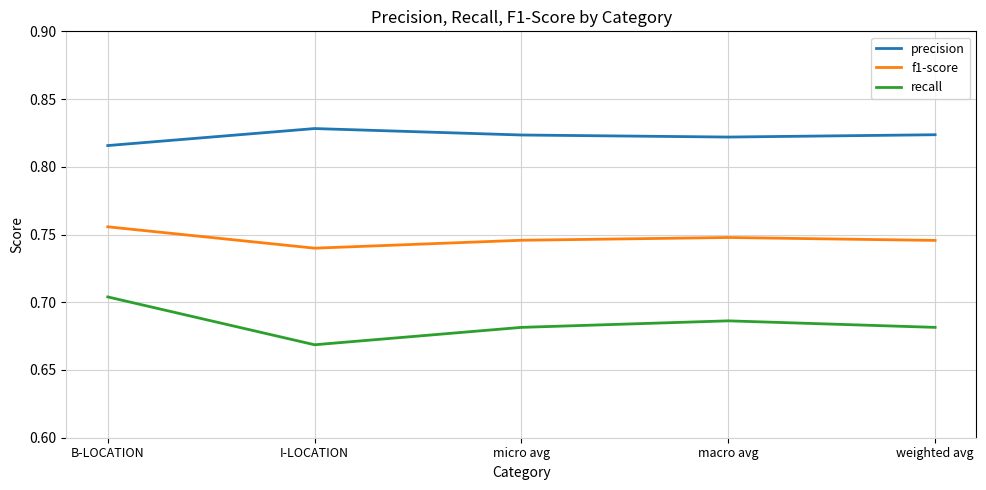

Which series has the largest range (max minus min)?

recall